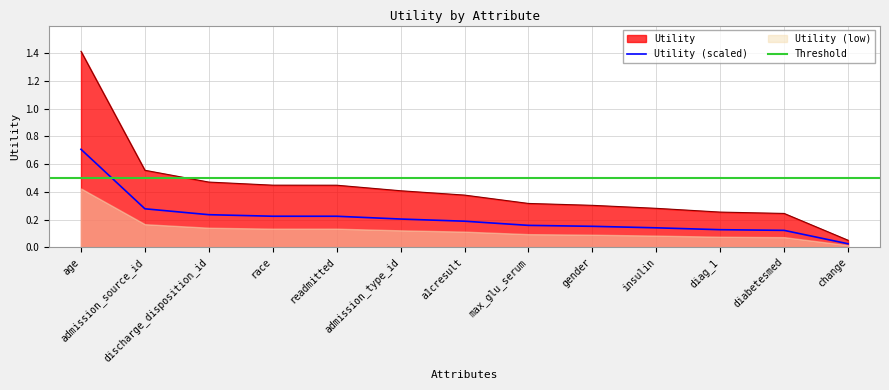

List the labels in order of value, smallest first.

change, diabetesmed, diag_1, insulin, gender, max_glu_serum, a1cresult, admission_type_id, readmitted, race, discharge_disposition_id, admission_source_id, age